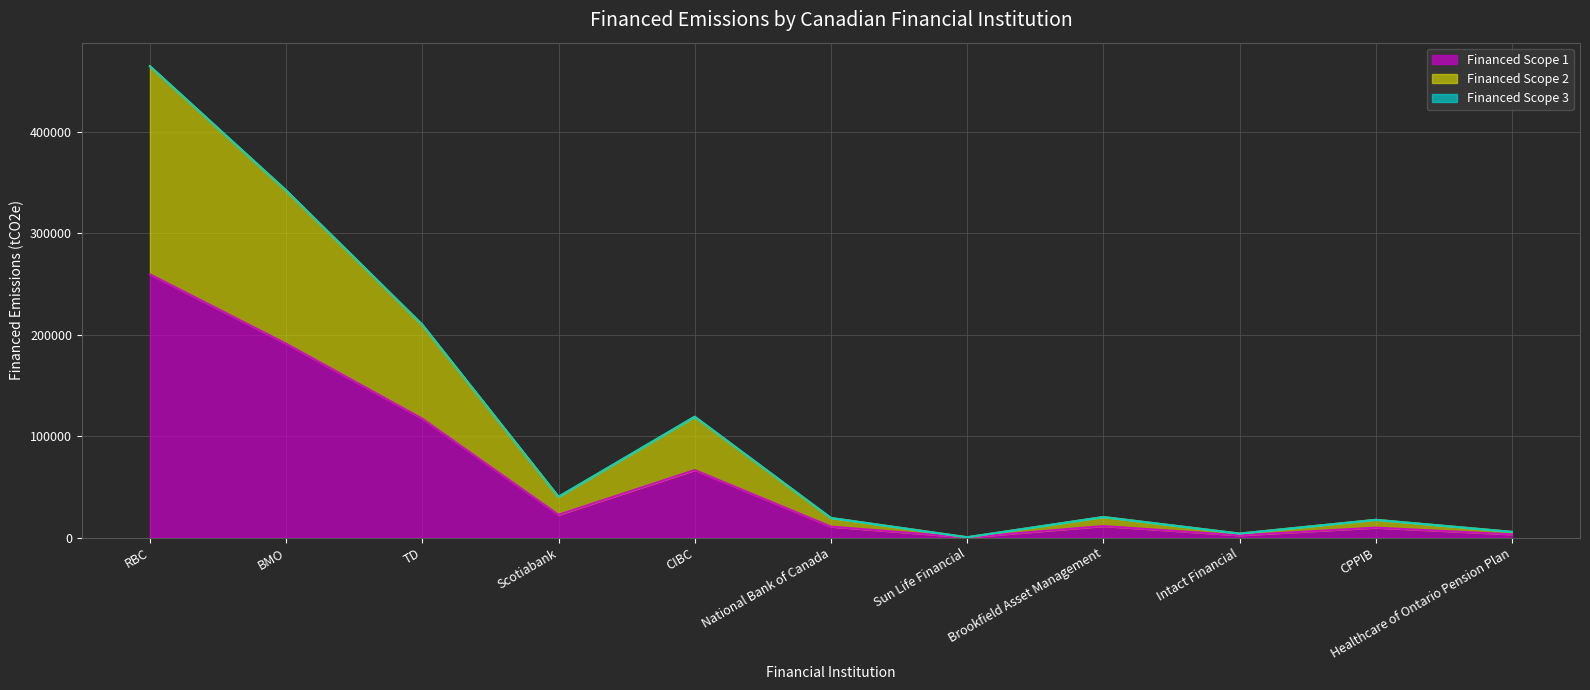

What is the greatest value displayed?

465015.1